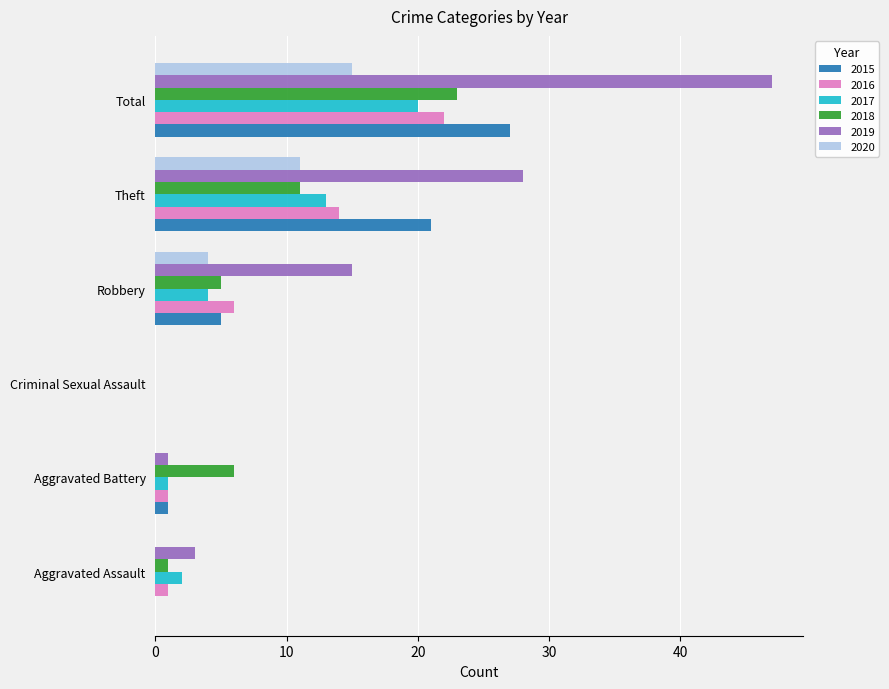

Is the value of 2015 at Theft greater than the value of 2017 at Total?

Yes